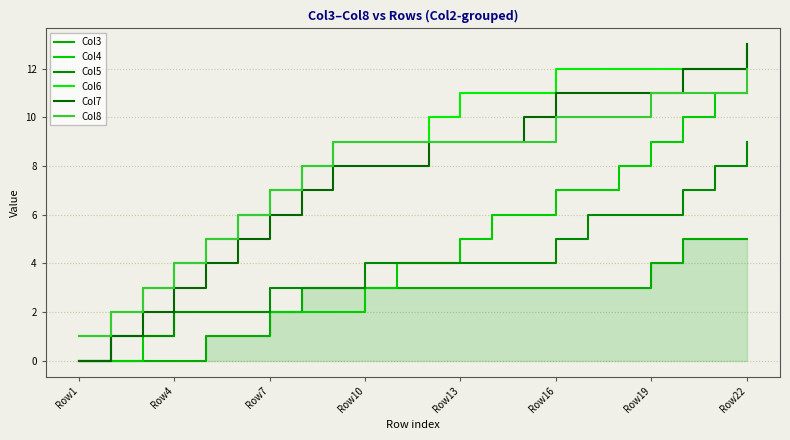

How many values in Col7 are above zero?

21